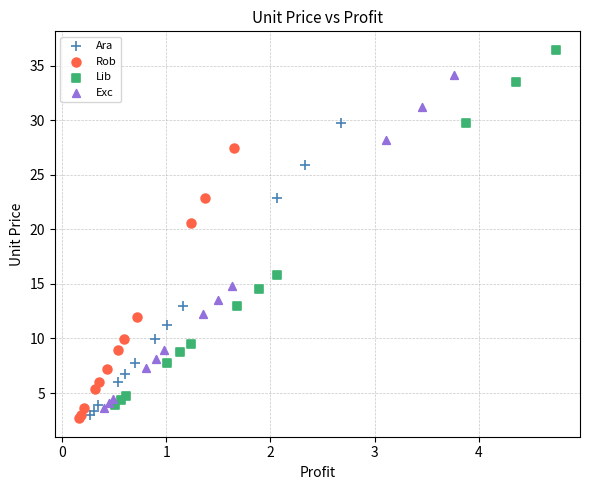

Which series contains the highest Y value?

Lib